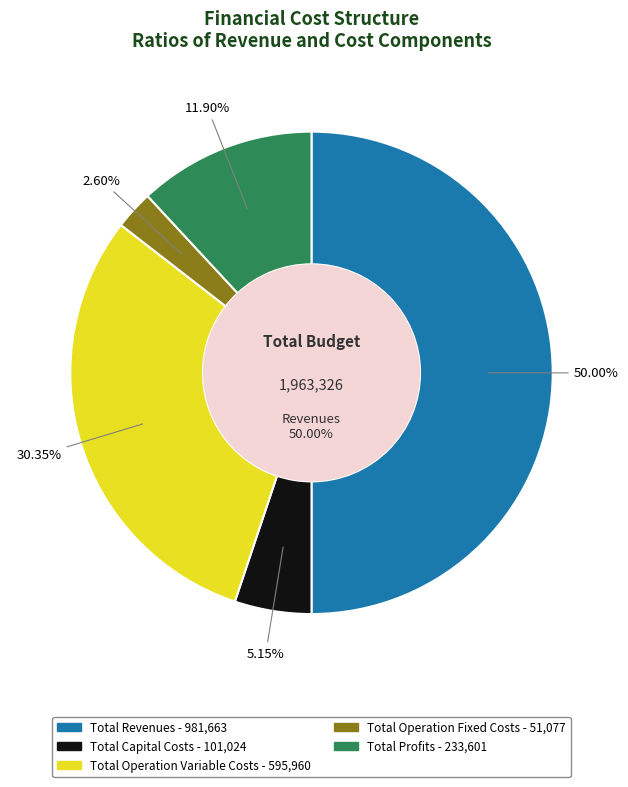

How many slices are in this pie chart?

5